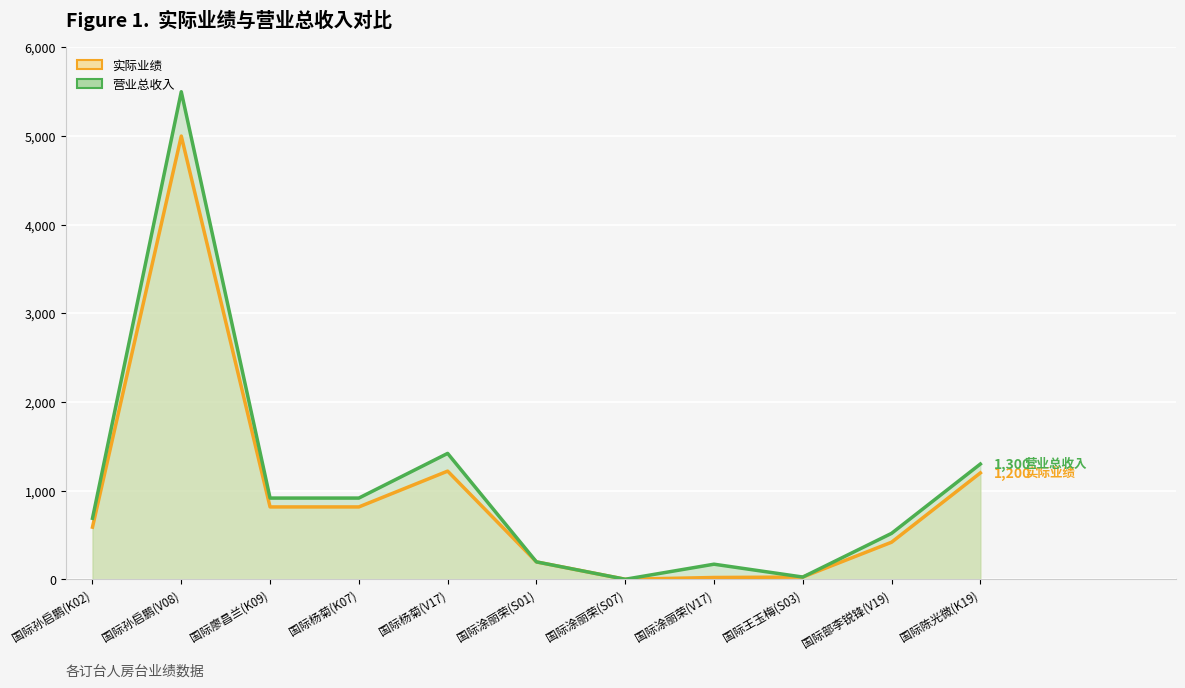

Where is the first local minimum for 营业总收入?

国际涂丽荣(S07)